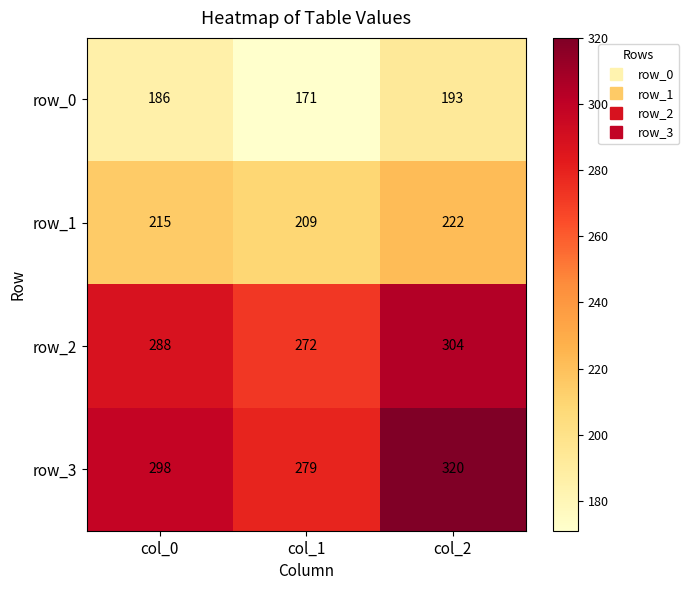

At how many categories does at least one series exceed 181?

3